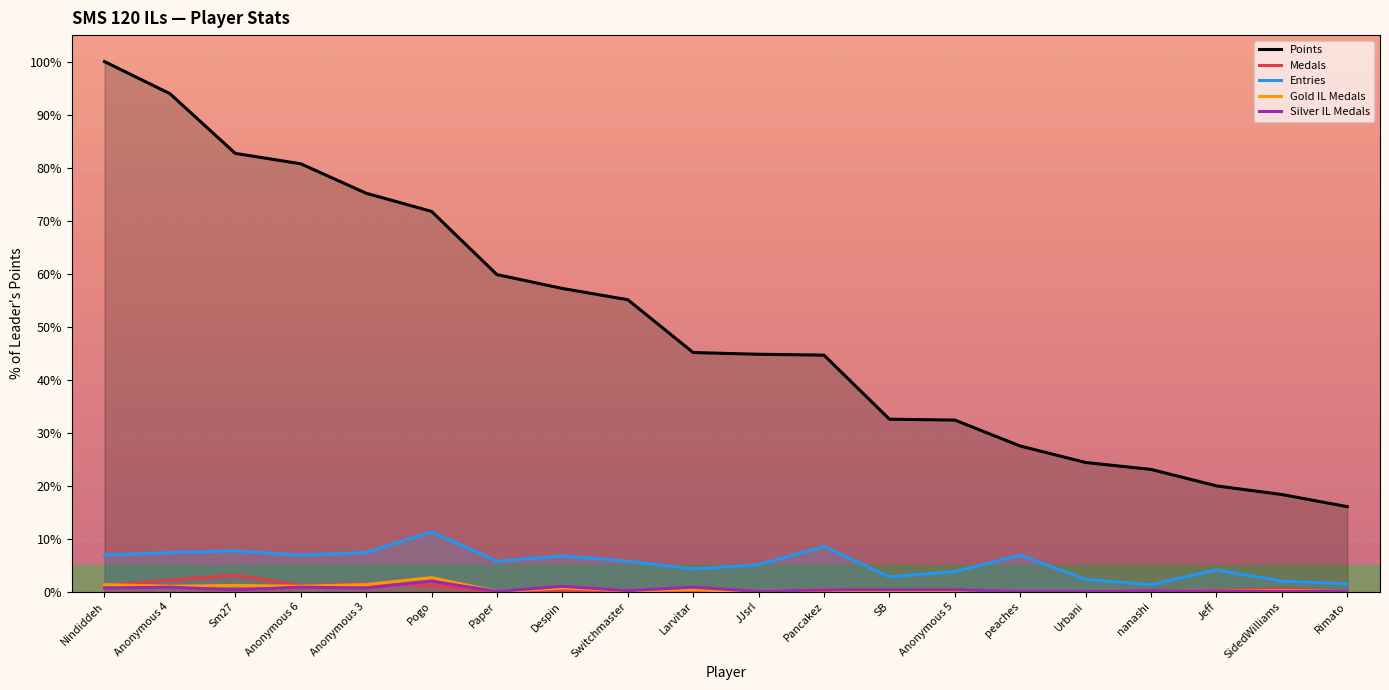

Reading left to right, list all the values displayed in this chart.

Points: Nindiddeh=100.0	Anonymous 4=94.0	Sm27=82.7	Anonymous 6=80.7	Anonymous 3=75.2	Pogo=71.7	Paper=59.8	Despin=57.2	Switchmaster=55.1	Larvitar=45.1	JJsrl=44.8	Pancakez=44.6	SB=32.5	Anonymous 5=32.4	peaches=27.5	Urbani=24.3	nanashi=23.0	Jeff=19.9	SidedWilliams=18.3	Rimato=16.0
Medals: Nindiddeh=1.1	Anonymous 4=2.1	Sm27=3.1	Anonymous 6=1.1	Anonymous 3=1.5	Pogo=1.1	Paper=0.0	Despin=0.3	Switchmaster=0.0	Larvitar=0.0	JJsrl=0.0	Pancakez=0.0	SB=0.0	Anonymous 5=0.0	peaches=0.0	Urbani=0.0	nanashi=0.2	Jeff=0.2	SidedWilliams=0.5	Rimato=0.0
Entries: Nindiddeh=6.9	Anonymous 4=7.4	Sm27=7.7	Anonymous 6=6.9	Anonymous 3=7.4	Pogo=11.3	Paper=5.7	Despin=6.7	Switchmaster=5.7	Larvitar=4.2	JJsrl=5.1	Pancakez=8.5	SB=2.8	Anonymous 5=3.8	peaches=6.9	Urbani=2.3	nanashi=1.3	Jeff=4.1	SidedWilliams=2.0	Rimato=1.5
Gold IL Medals: Nindiddeh=1.3	Anonymous 4=1.0	Sm27=1.1	Anonymous 6=1.0	Anonymous 3=1.3	Pogo=2.6	Paper=0.0	Despin=0.7	Switchmaster=0.2	Larvitar=0.3	JJsrl=0.0	Pancakez=0.3	SB=0.0	Anonymous 5=0.2	peaches=0.0	Urbani=0.0	nanashi=0.2	Jeff=0.0	SidedWilliams=0.2	Rimato=0.0
Silver IL Medals: Nindiddeh=0.7	Anonymous 4=0.8	Sm27=0.3	Anonymous 6=0.8	Anonymous 3=0.7	Pogo=2.0	Paper=0.0	Despin=1.0	Switchmaster=0.2	Larvitar=0.8	JJsrl=0.0	Pancakez=0.3	SB=0.3	Anonymous 5=0.3	peaches=0.0	Urbani=0.0	nanashi=0.2	Jeff=0.0	SidedWilliams=0.0	Rimato=0.0